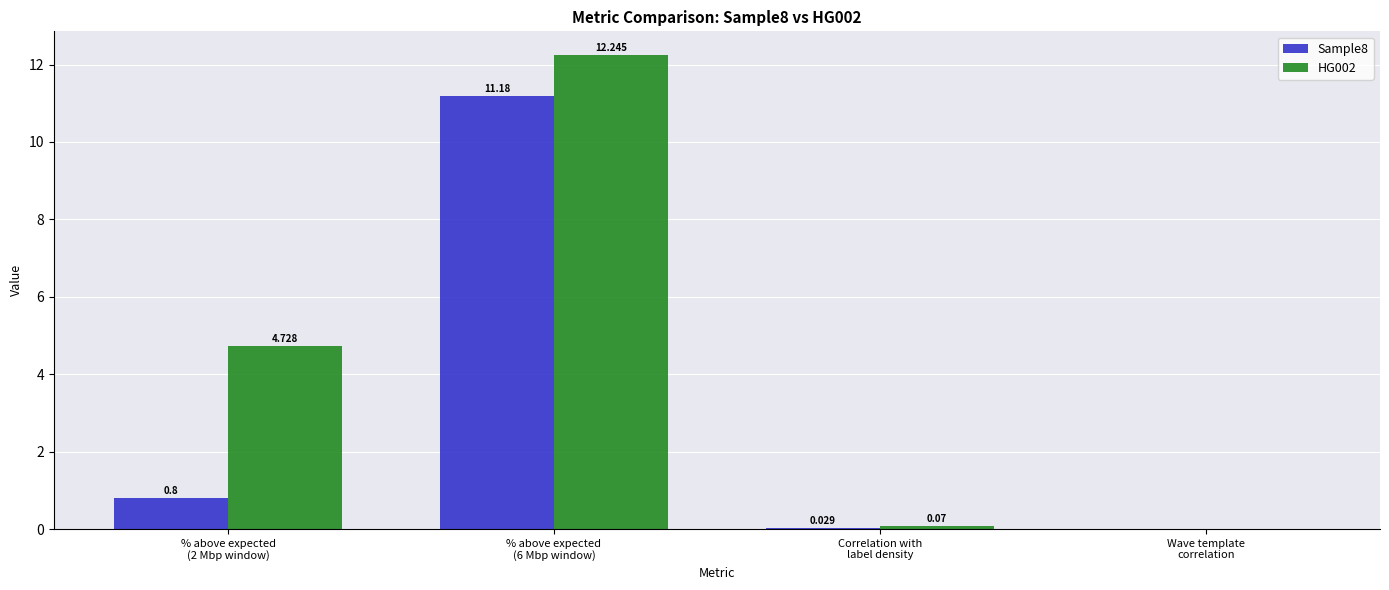

What is the label of the 1st bar from the left?

% above expected
(2 Mbp window)